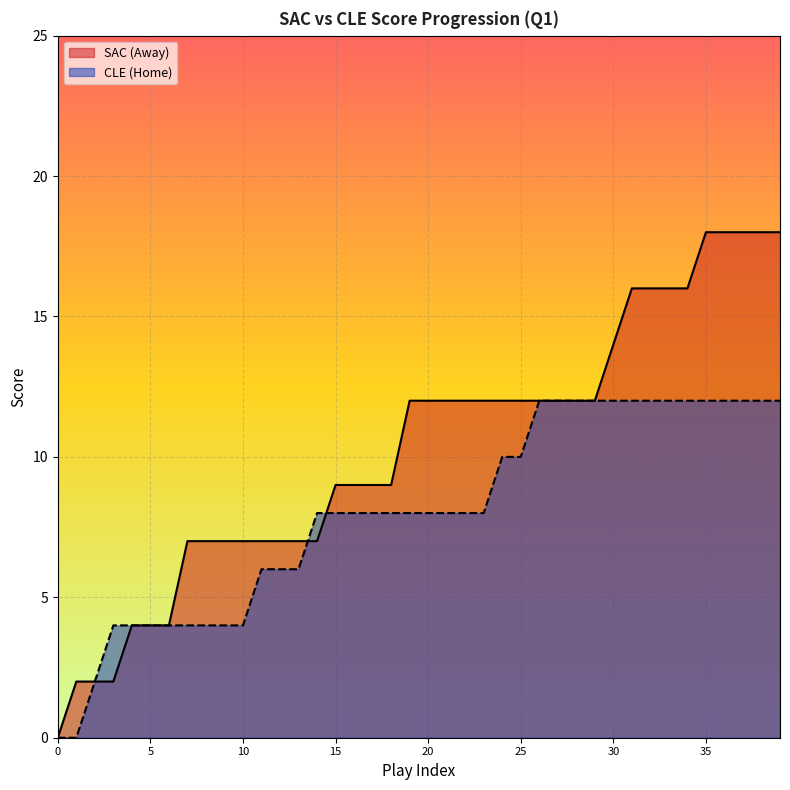

What is the value of the AwayScore point at the 22nd from the left?

12